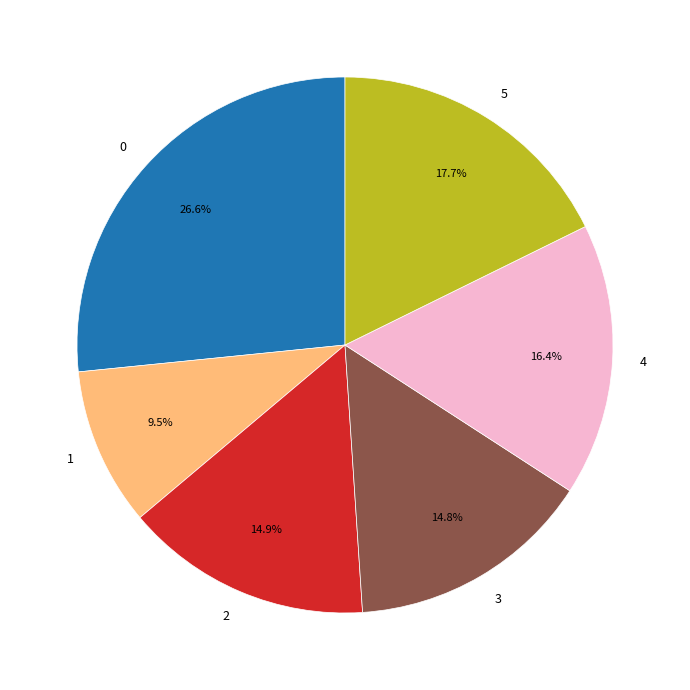

To the nearest percent, what percentage of the pie is 0?

27%